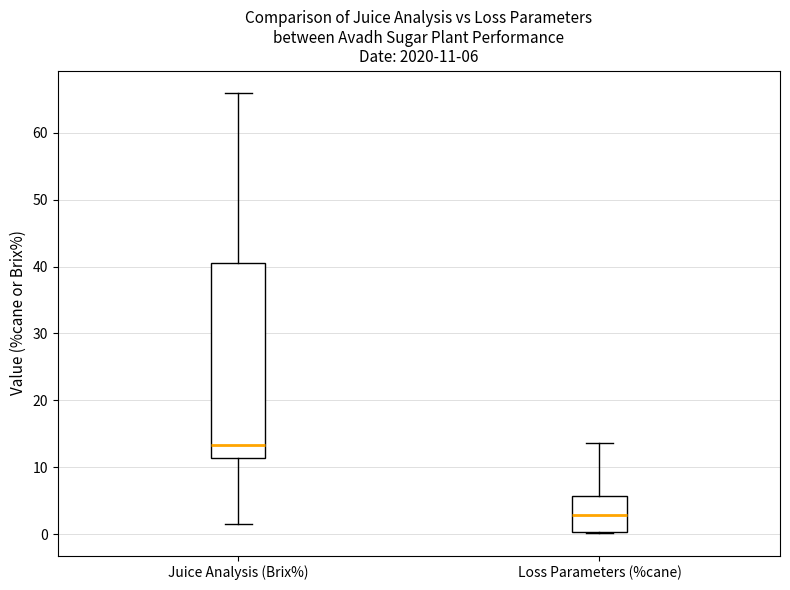

Comparing the boxes themselves (not the whiskers), which one is the tallest?

Juice Analysis (Brix%)